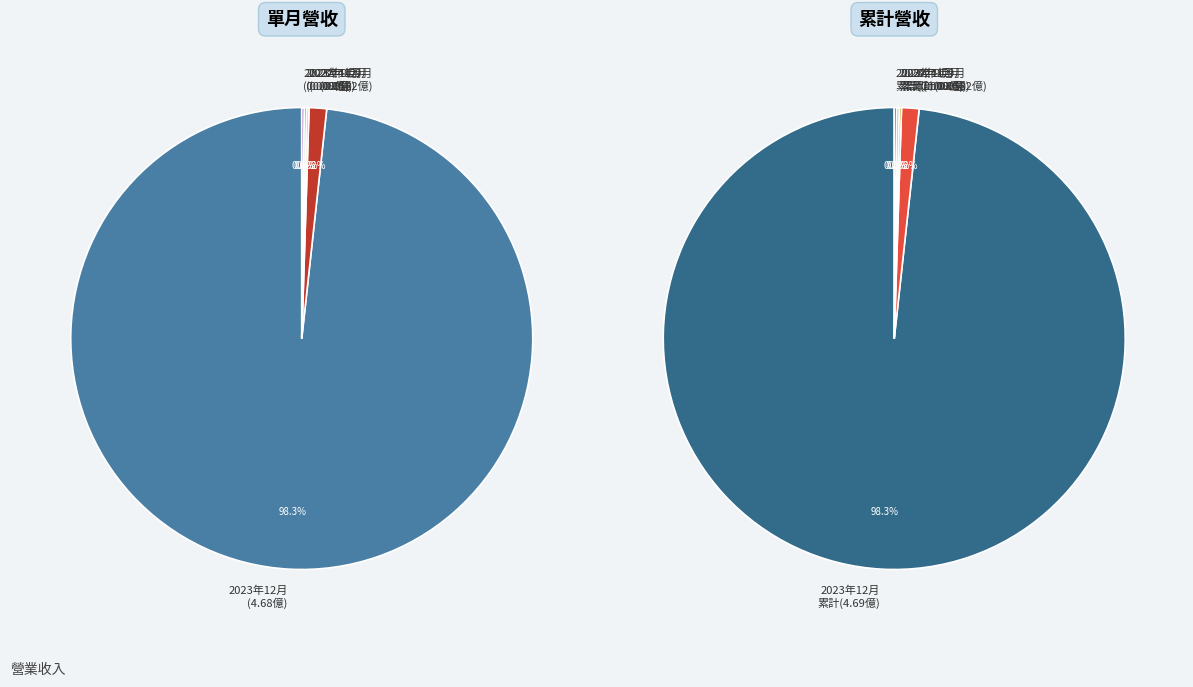

True or false: 2024-09 accounts for 1% of the total.

True